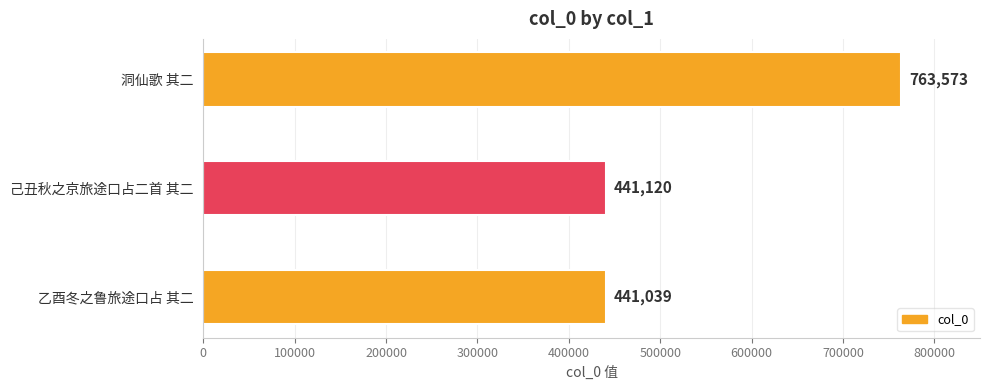

What is the difference between the maximum and second lowest values?

322453